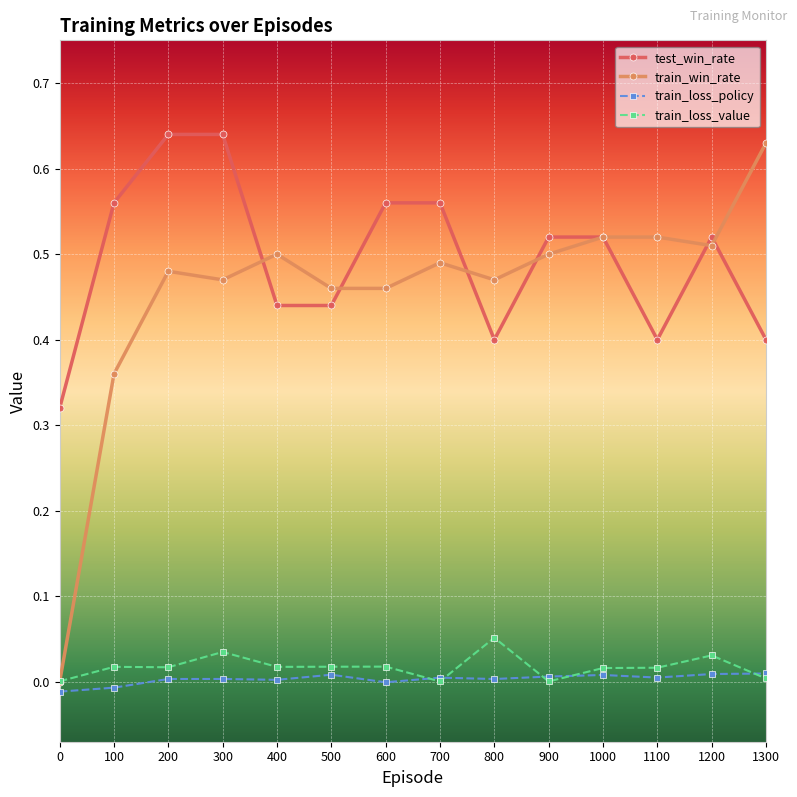

Is the value of train_win_rate at 1200 greater than the value of test_win_rate at 800?

Yes